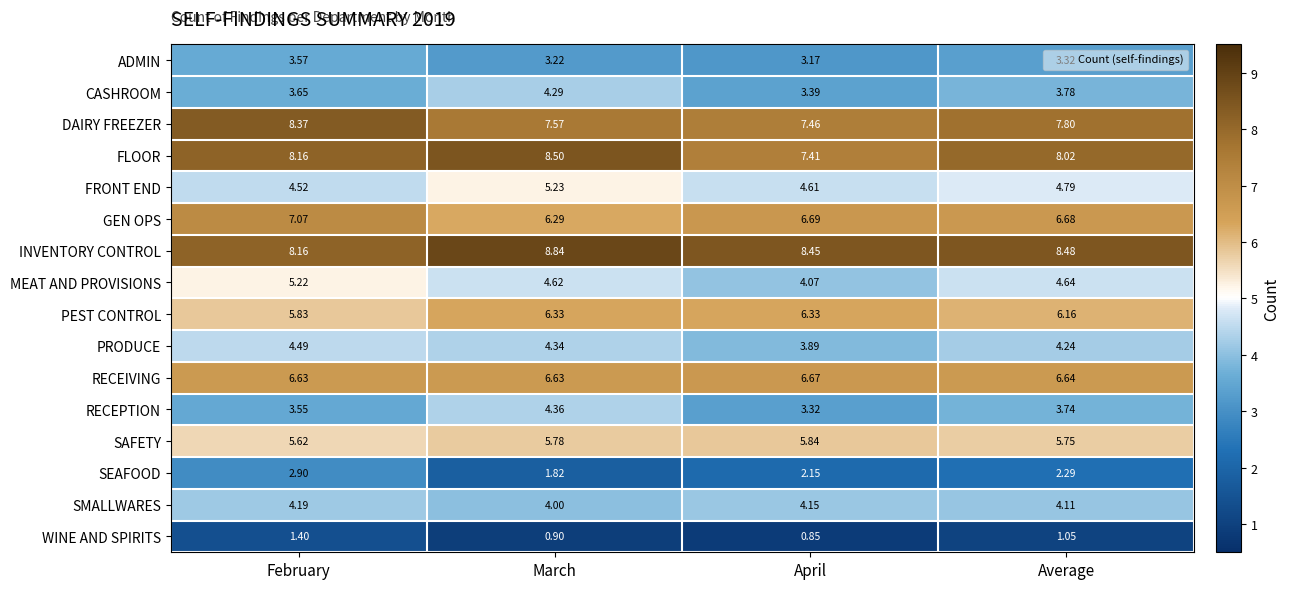

Which series has the widest spread of values?

MEAT AND PROVISIONS